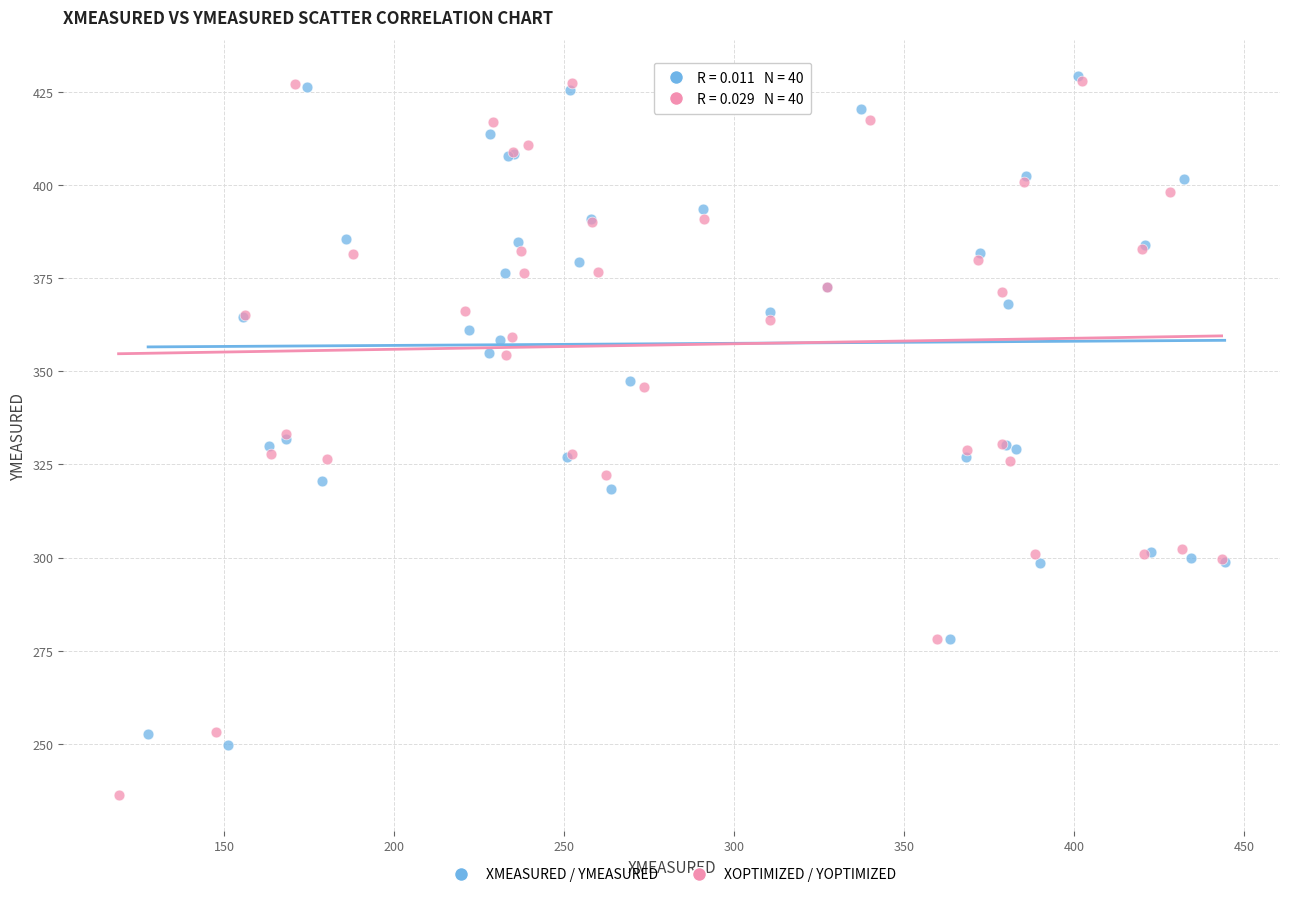

What are all the series names shown in the legend?

XMEASURED / YMEASURED, XOPTIMIZED / YOPTIMIZED